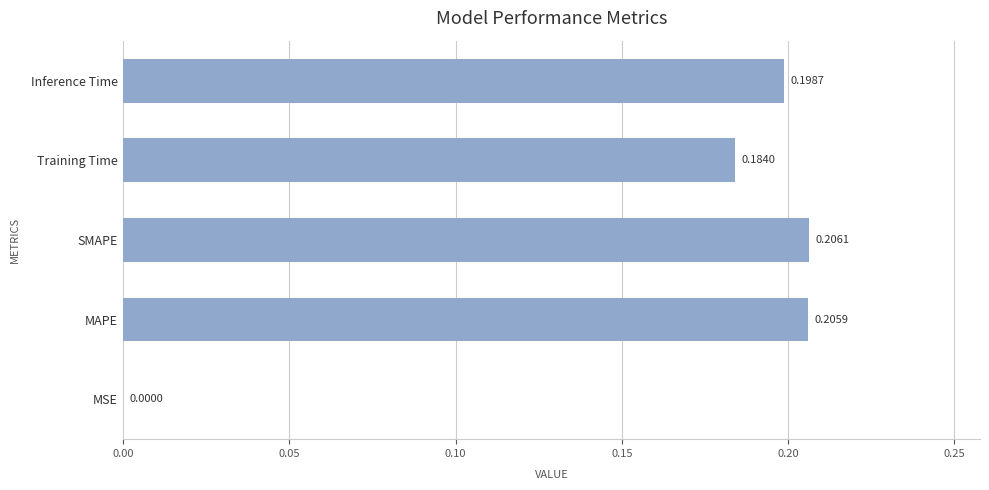

Where is the data nearest to the value 0?

MSE